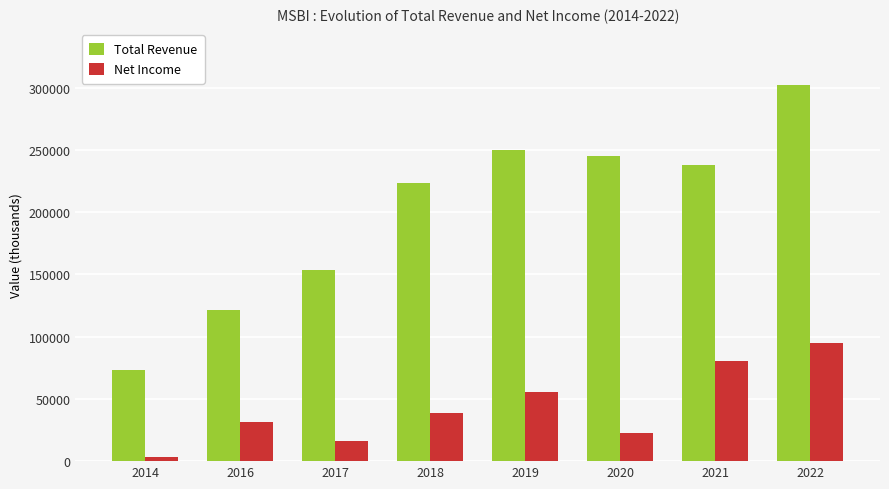

What is the spread (max minus min) of values at 2018?

184400